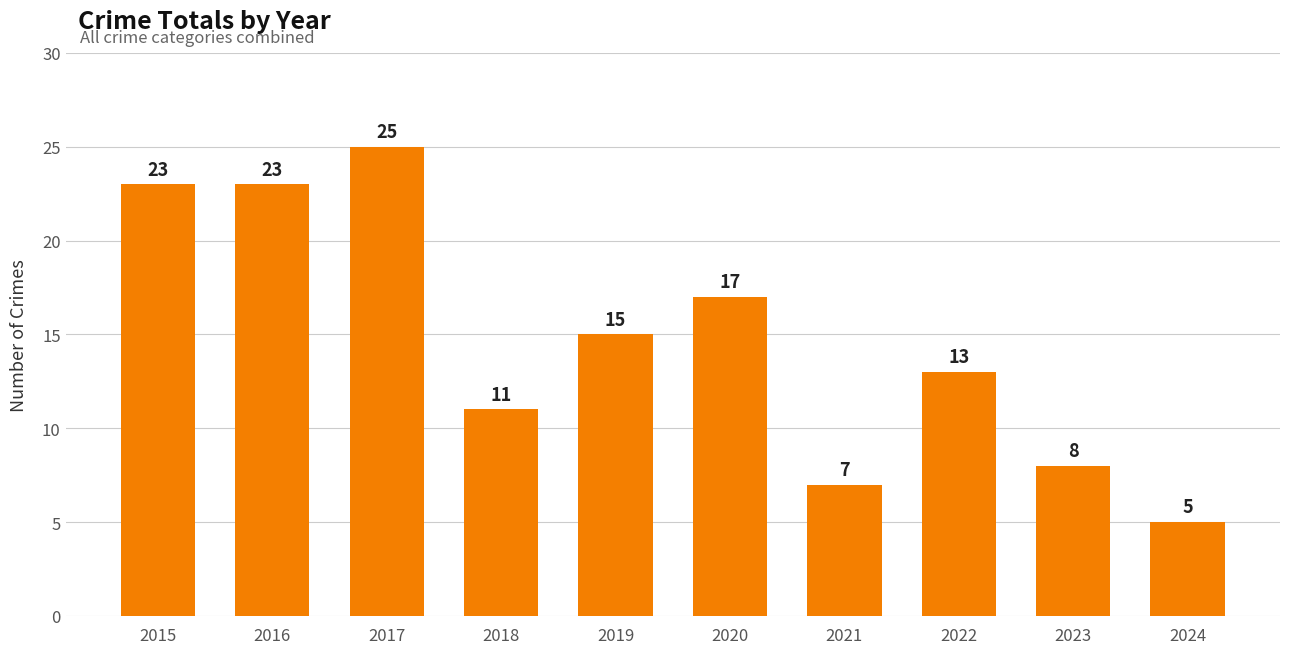

How many bars are there in total?

10